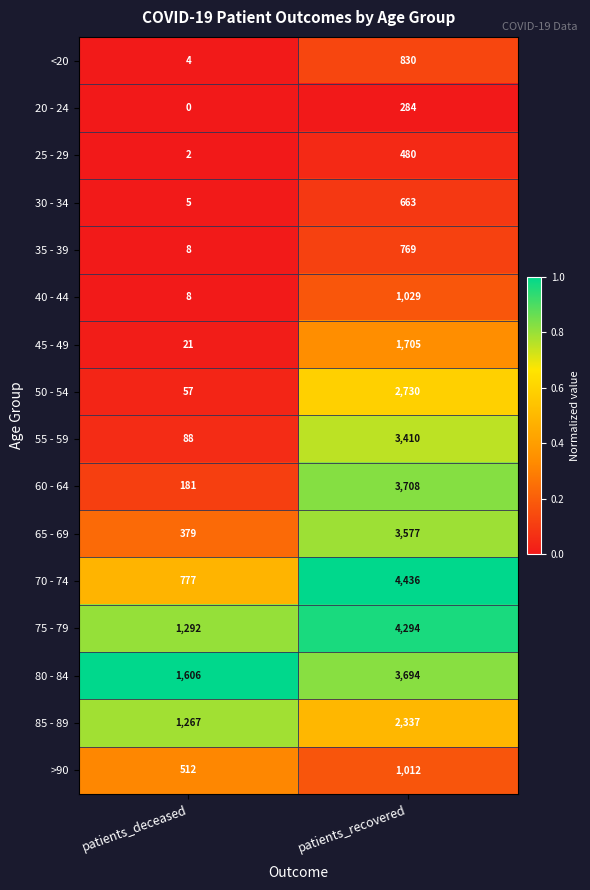

True or false: 70 - 74 has a value of 7053 at patients_recovered.

False